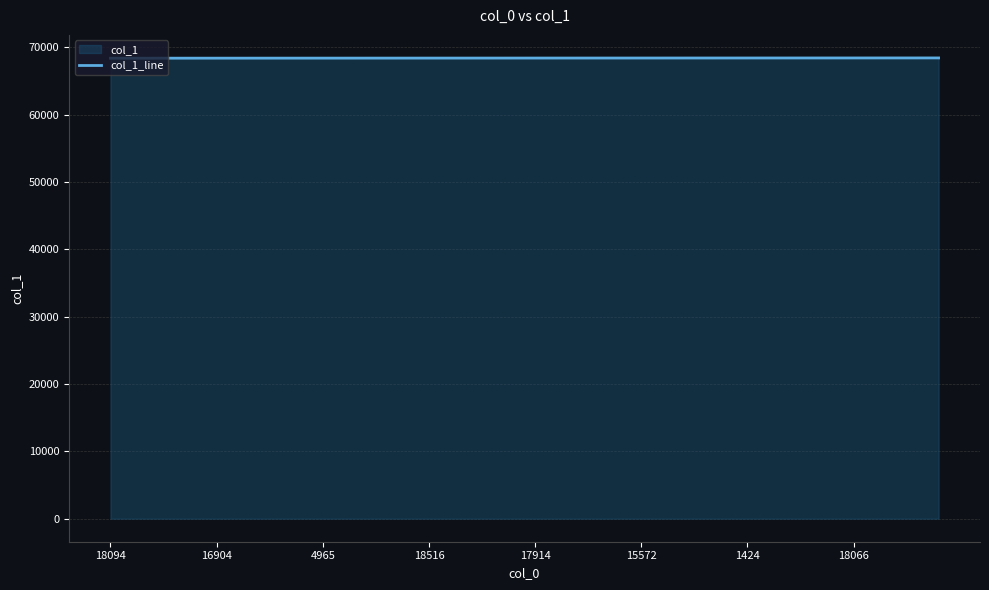

Reading left to right, what are all the values shown in this chart?

68401	68402	68403	68404	68405	68406	68407	68408	68409	68410	68411	68412	68413	68414	68415	68416	68417	68418	68419	68420	68421	68422	68423	68424	68425	68426	68427	68428	68429	68430	68431	68432	68433	68434	68435	68436	68437	68438	68439	68440